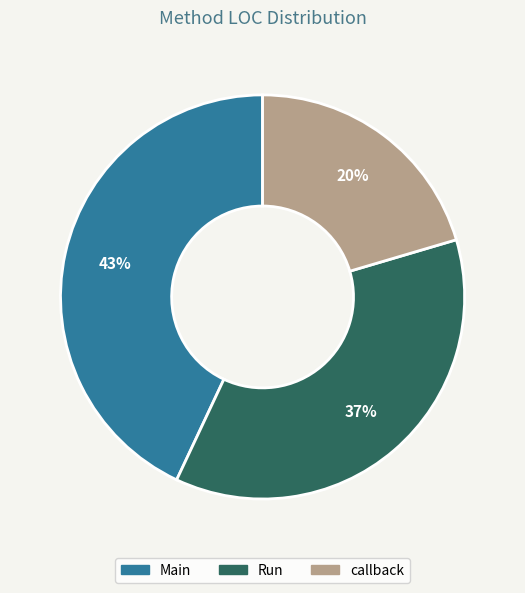

To the nearest percent, what percentage of the pie is callback?

20%